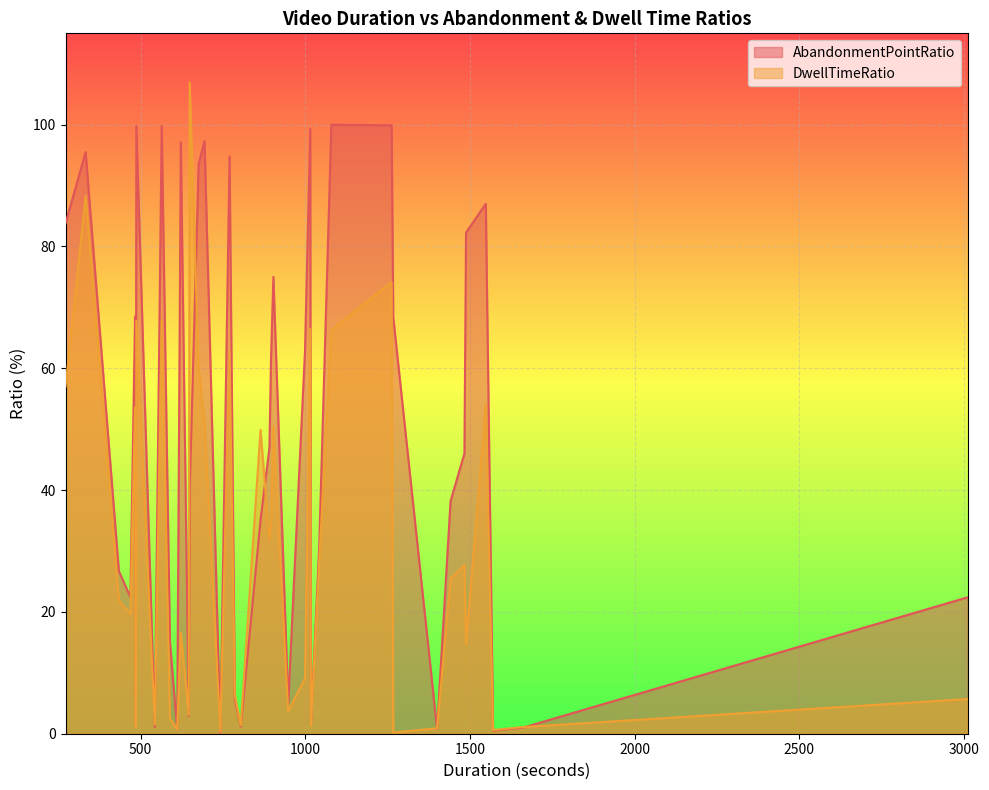

What is the spread (max minus min) of values at 1661?

0.1